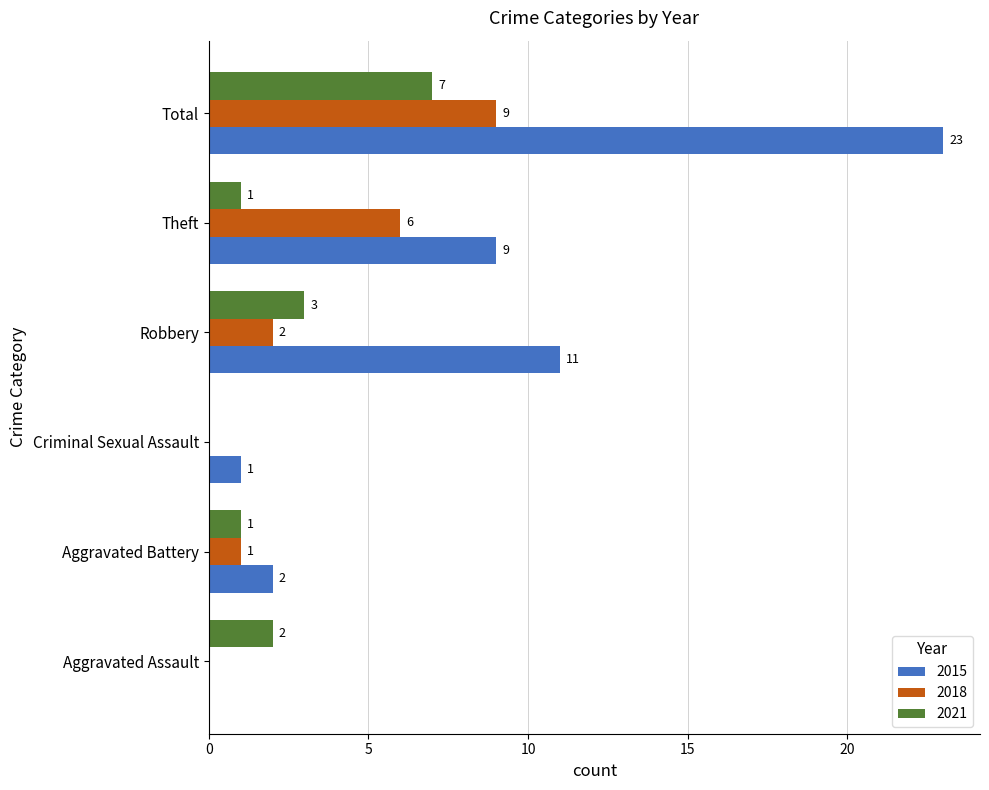

The value of 2018 at Robbery is 3. True or false?

False